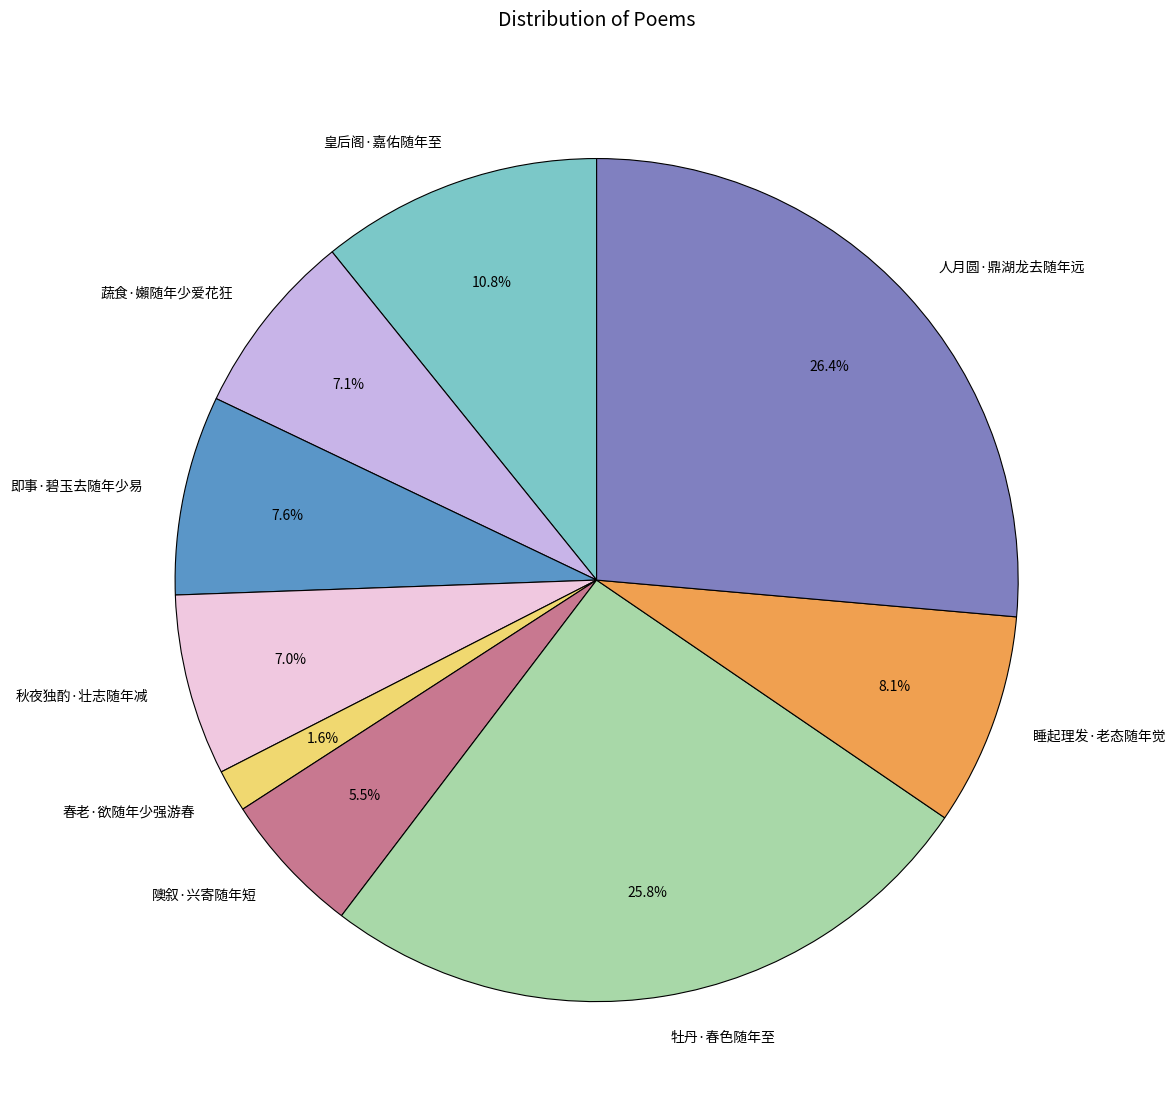

How many segments does this pie chart have?

9